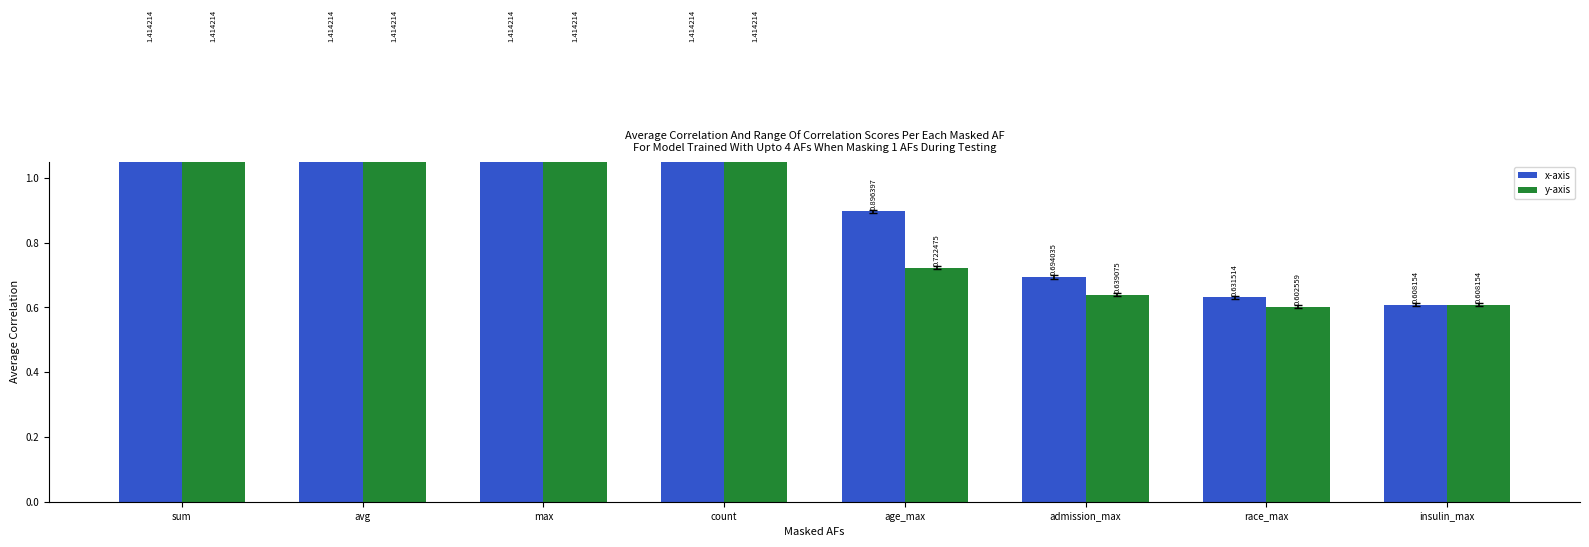

What is the total value across all series at insulin_max?

1.2